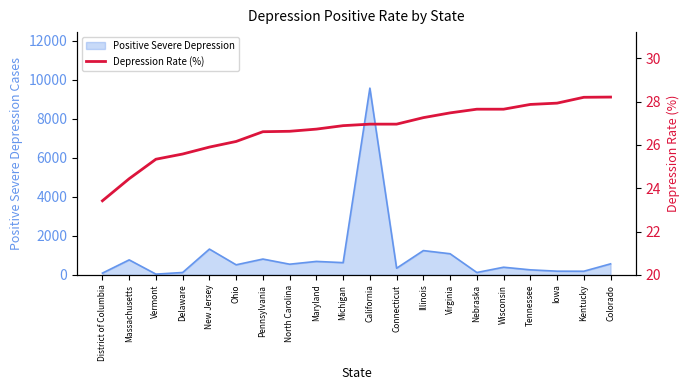

True or false: the data shows 27.5 at Virginia.

True